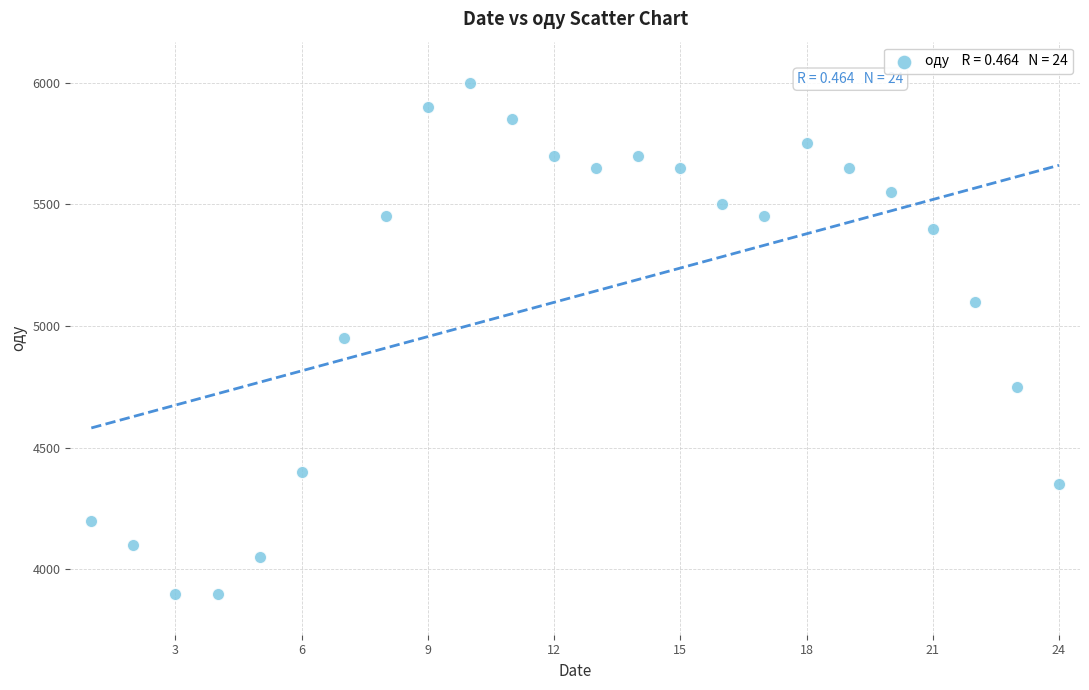

What is the range of Y values (max minus min)?

2100